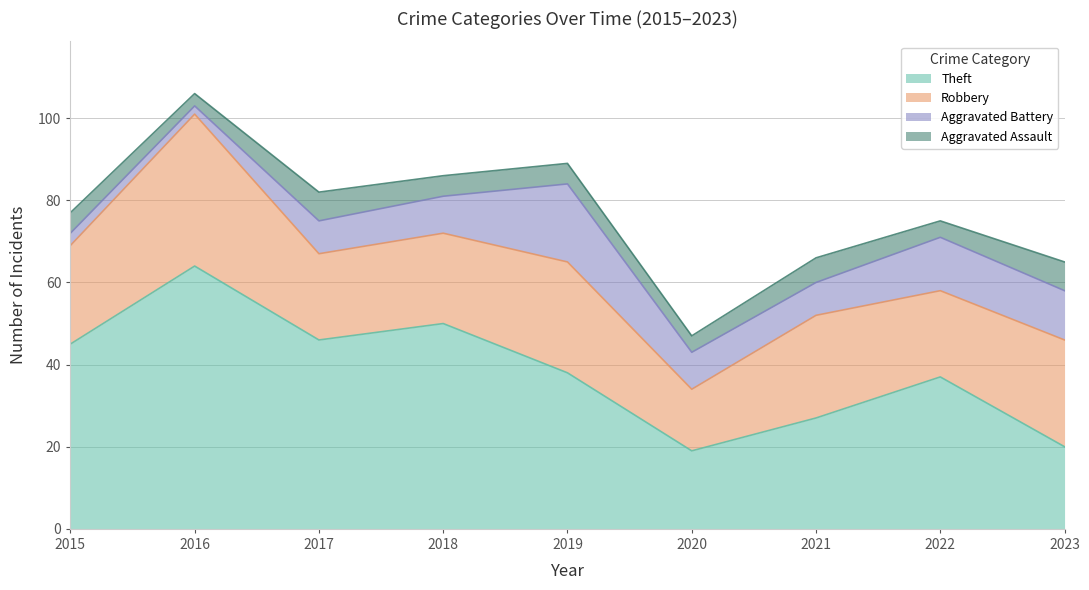

What is the maximum value shown in the chart?

64